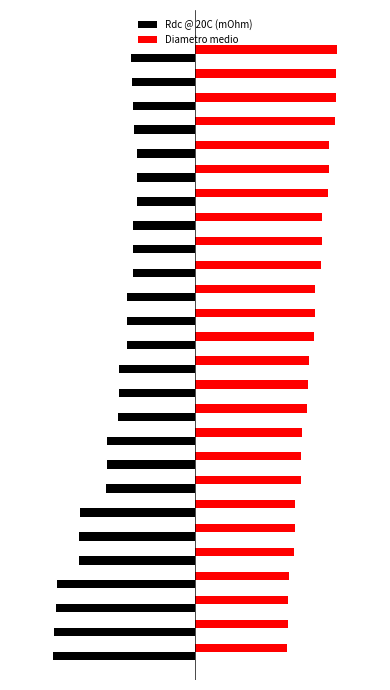

List the series in order of their peak value, lowest first.

Rdc @ 20C (mOhm), Diametro medio